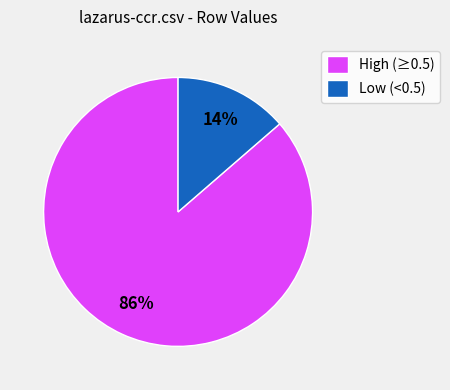

Which category has the biggest portion of the pie?

High (≥0.5)